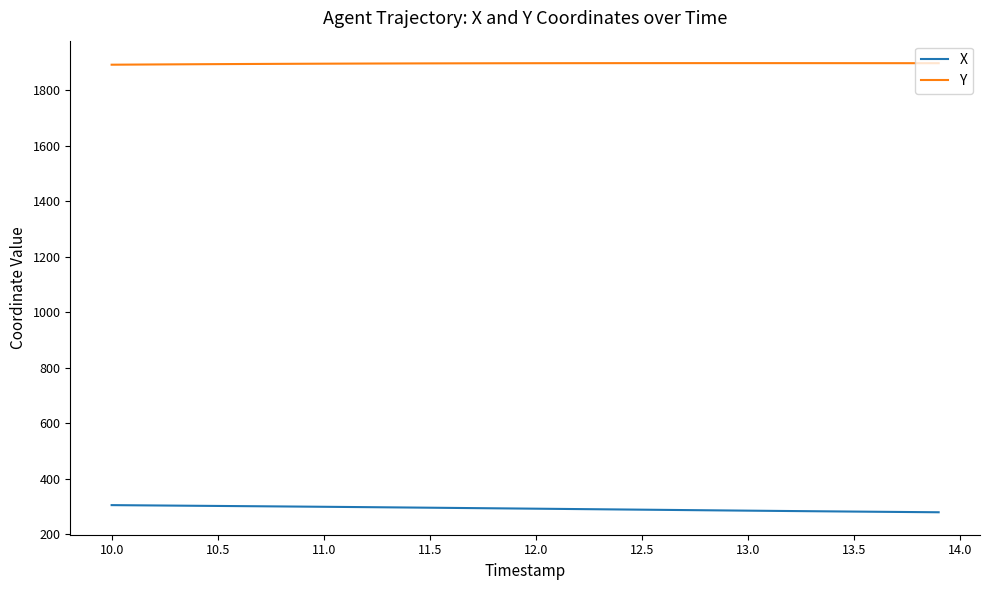

True or false: X and Y cross at least once.

False